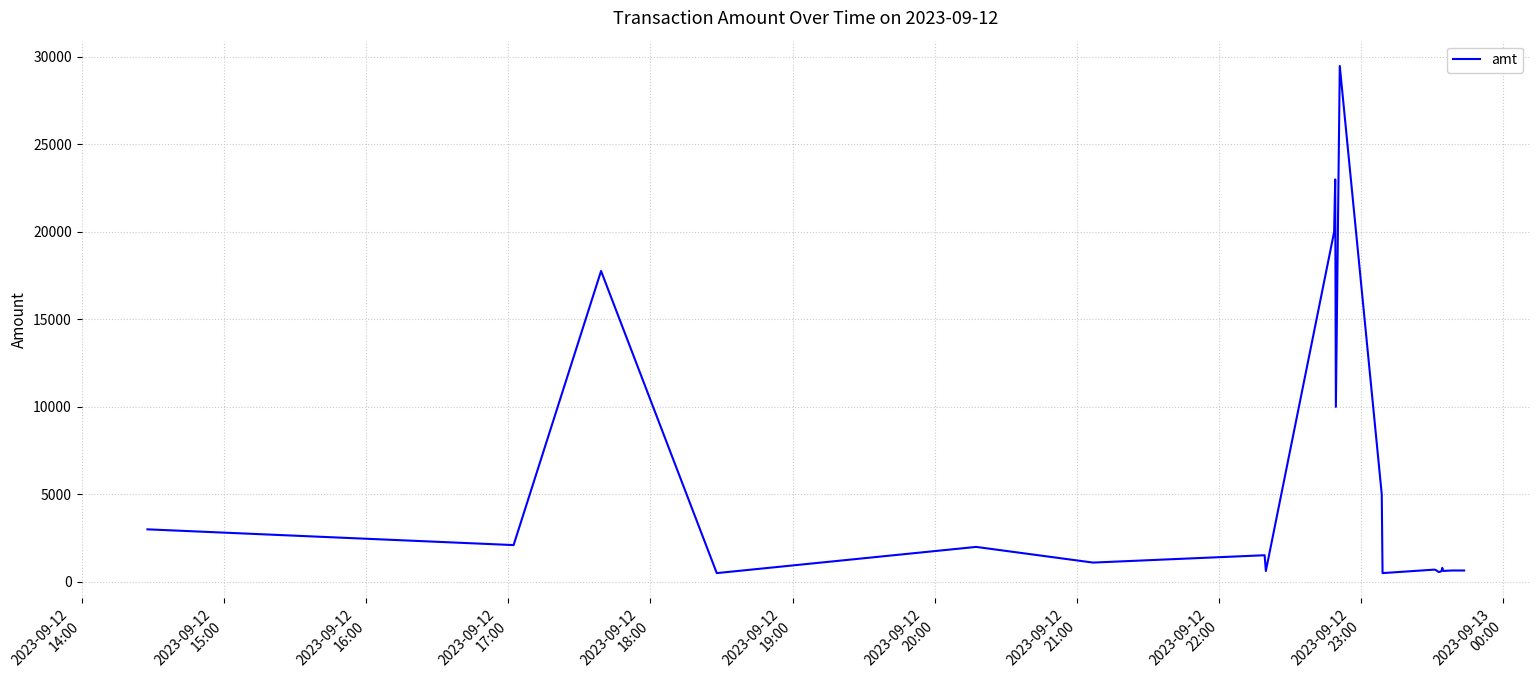

What is the maximum value shown in the chart?

29481.0